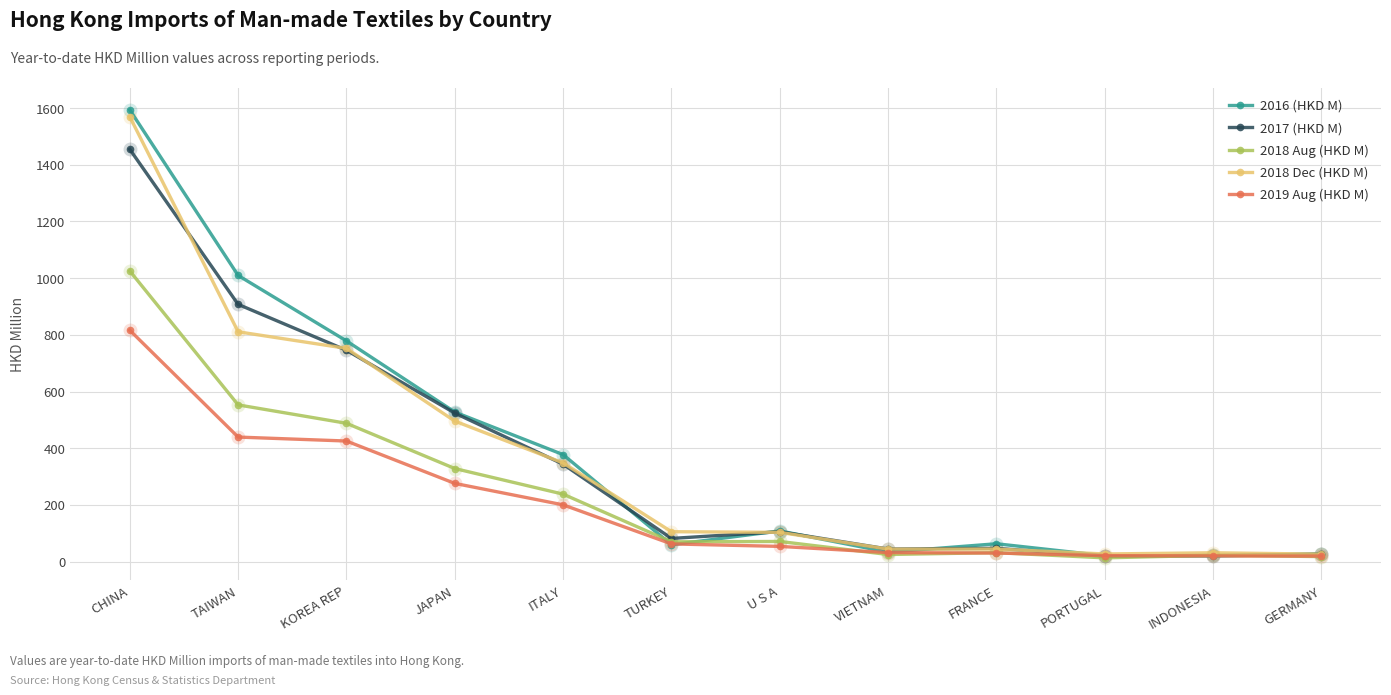

What is the value of the 2018 Dec (HKD M) point at the 2nd from the left?

810.9